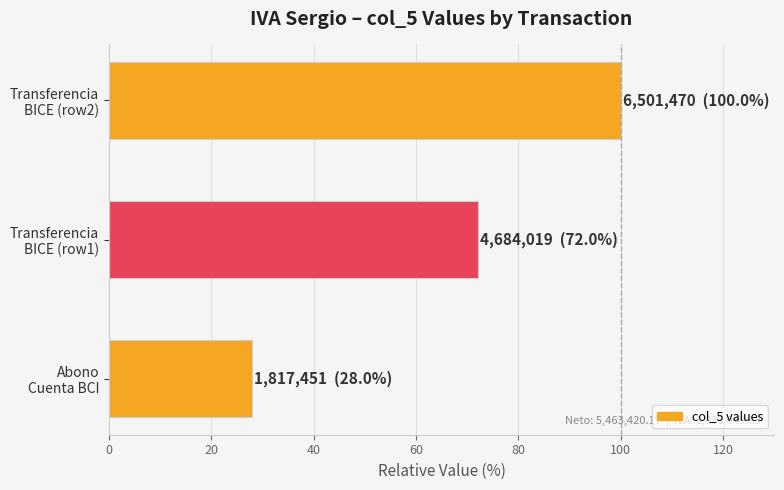

What is the sum of all values?

200.0